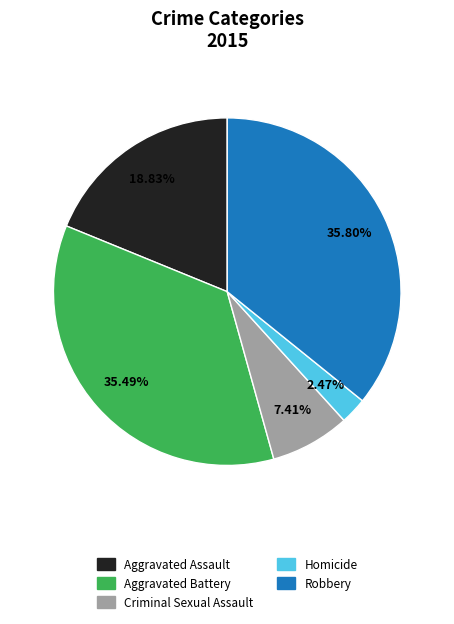

Count the number of slices in the pie.

5